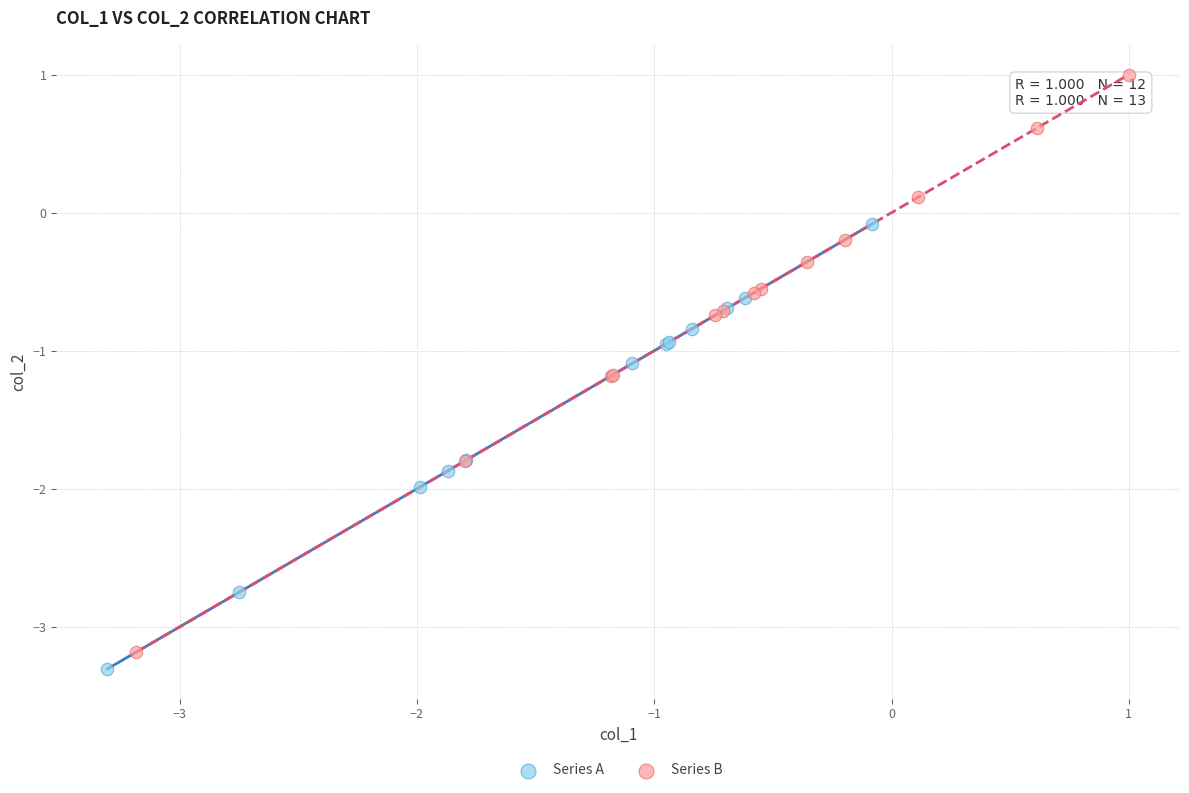

What are all the series names shown in the legend?

Series A, Series B